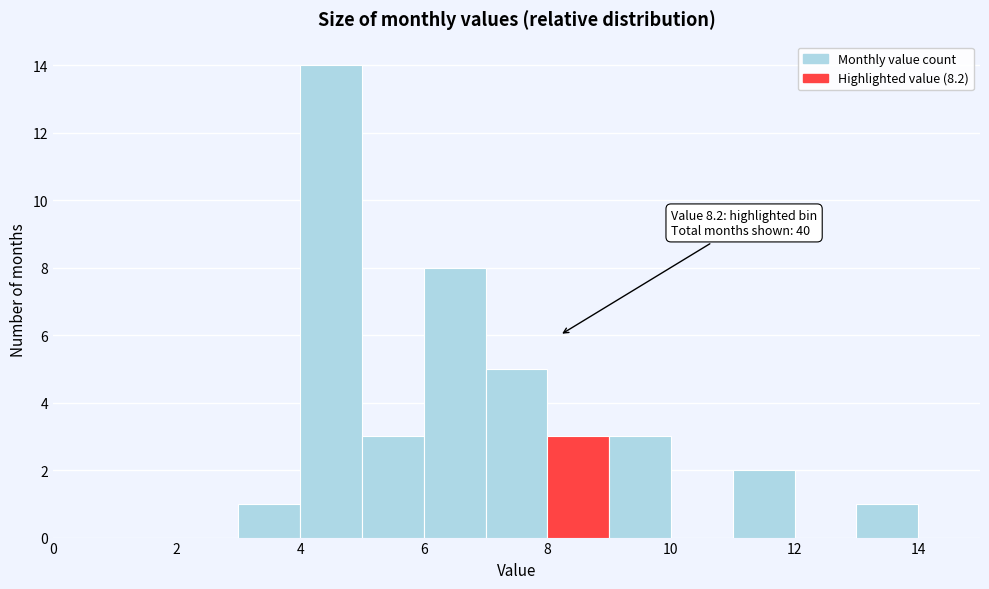

Over which range of the x-axis is the bar tallest?

4 to 5